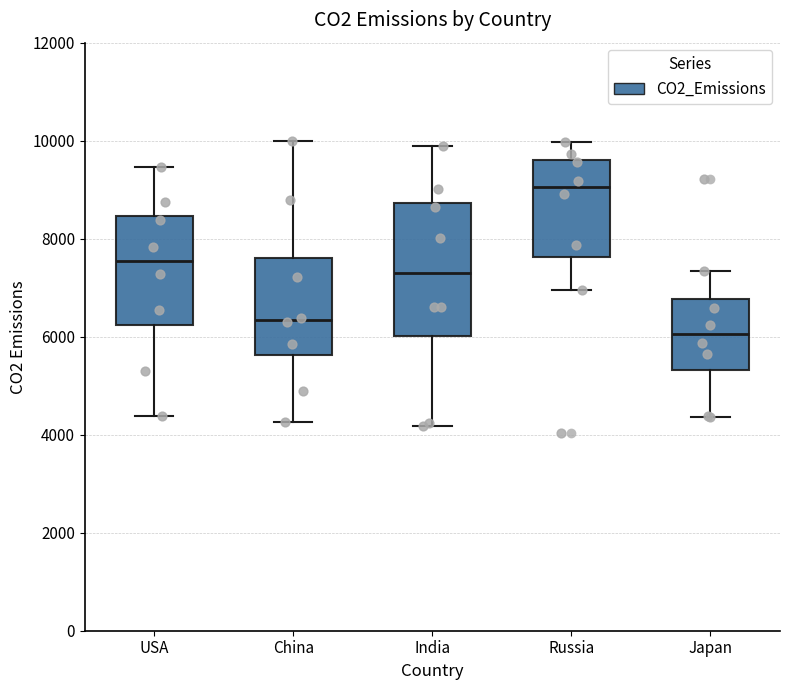

Which box has the highest median line?

Russia